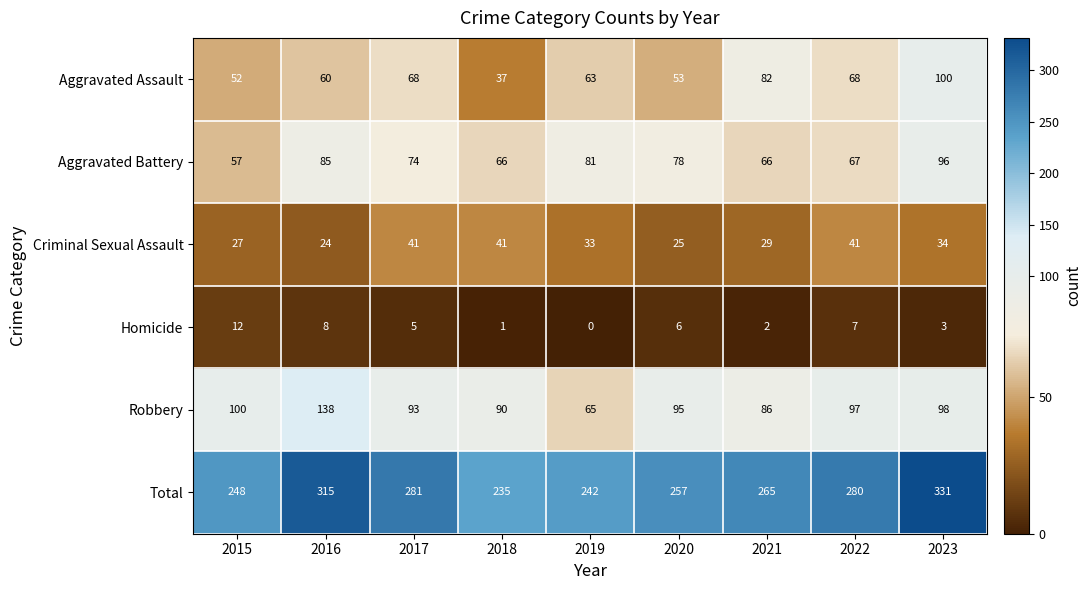

The value of Aggravated Battery at 2020 is 135. True or false?

False